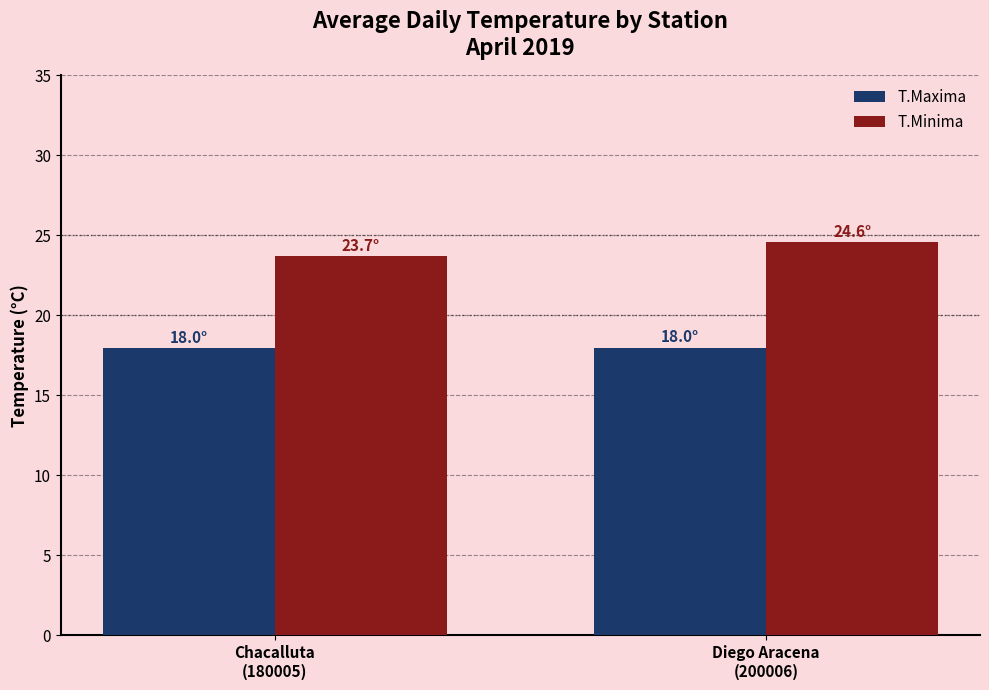

What is the label of the 1st bar from the right?

Diego Aracena
(200006)